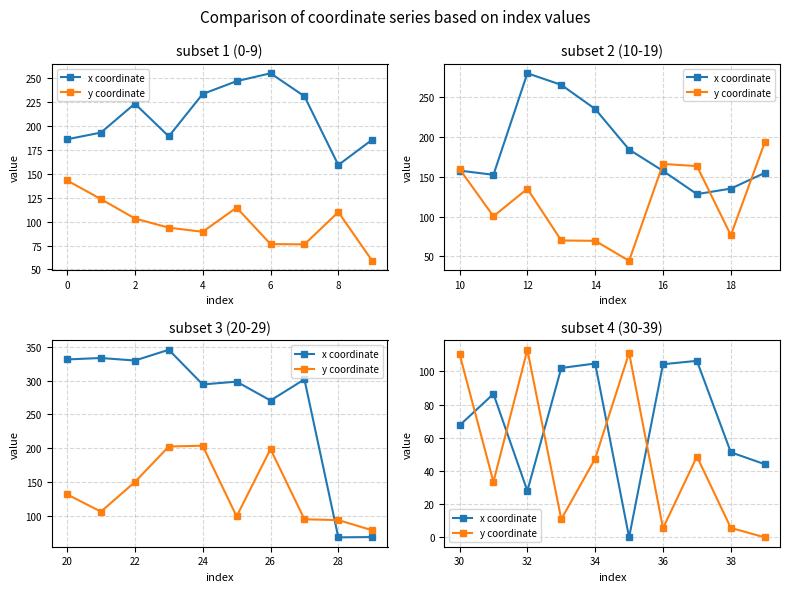

What are all the series names shown in the legend?

x coordinate, y coordinate